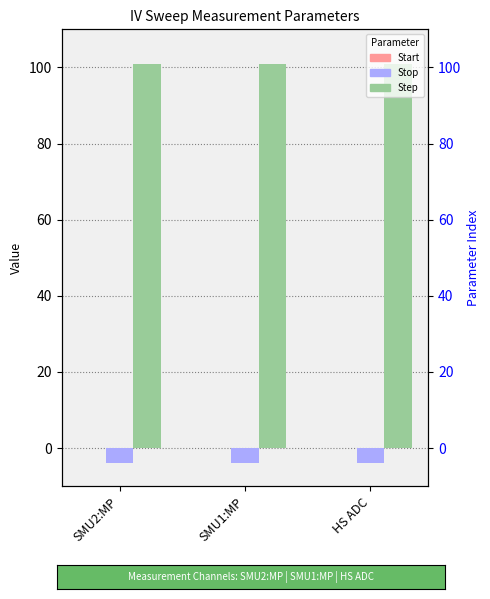

How many bars are there in each group?

3